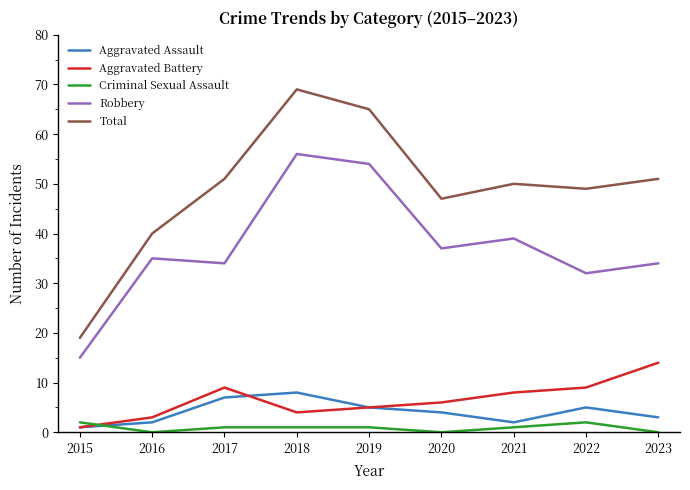

True or false: Total and Robbery cross at least once.

False